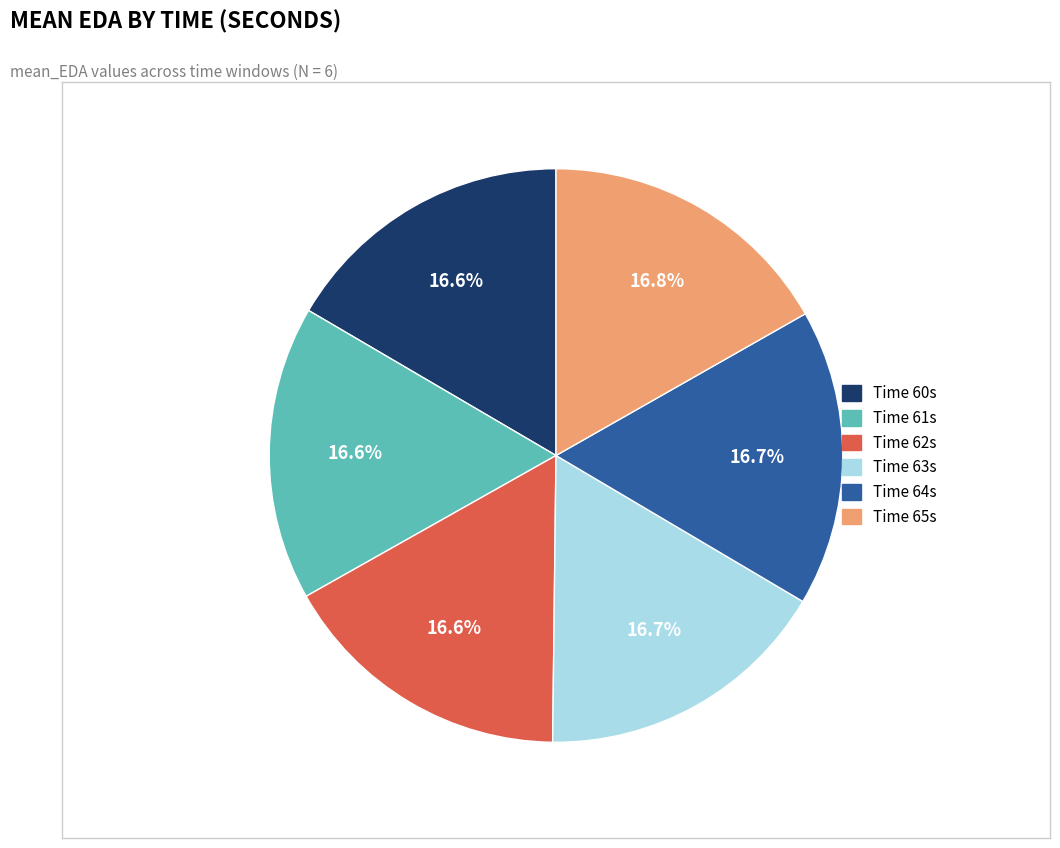

Does any single category account for the majority?

No